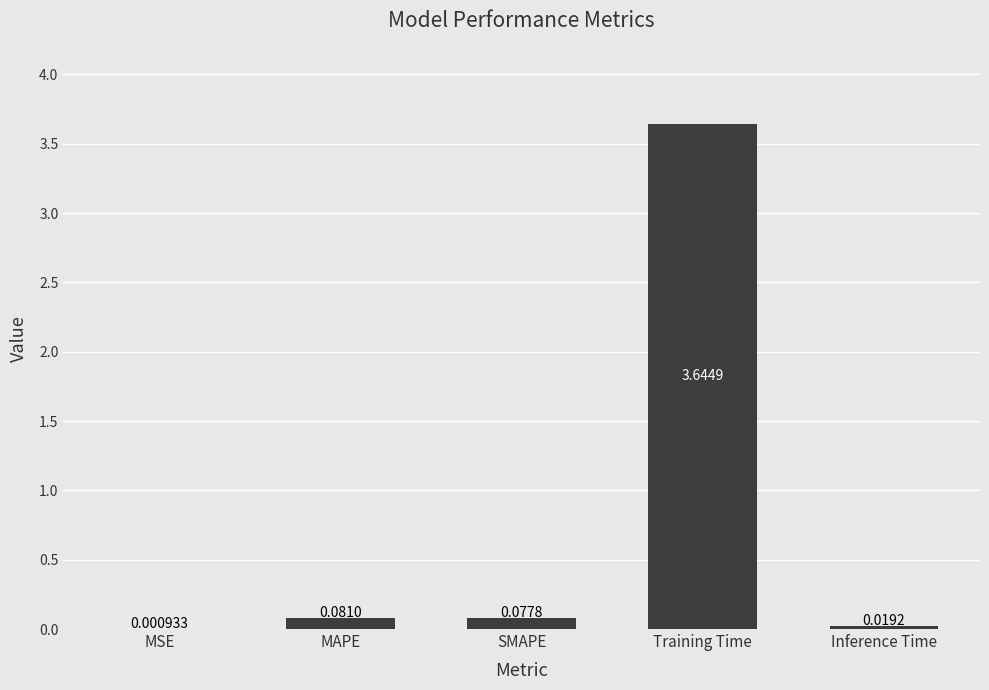

Which category has the highest value across all series?

Training Time